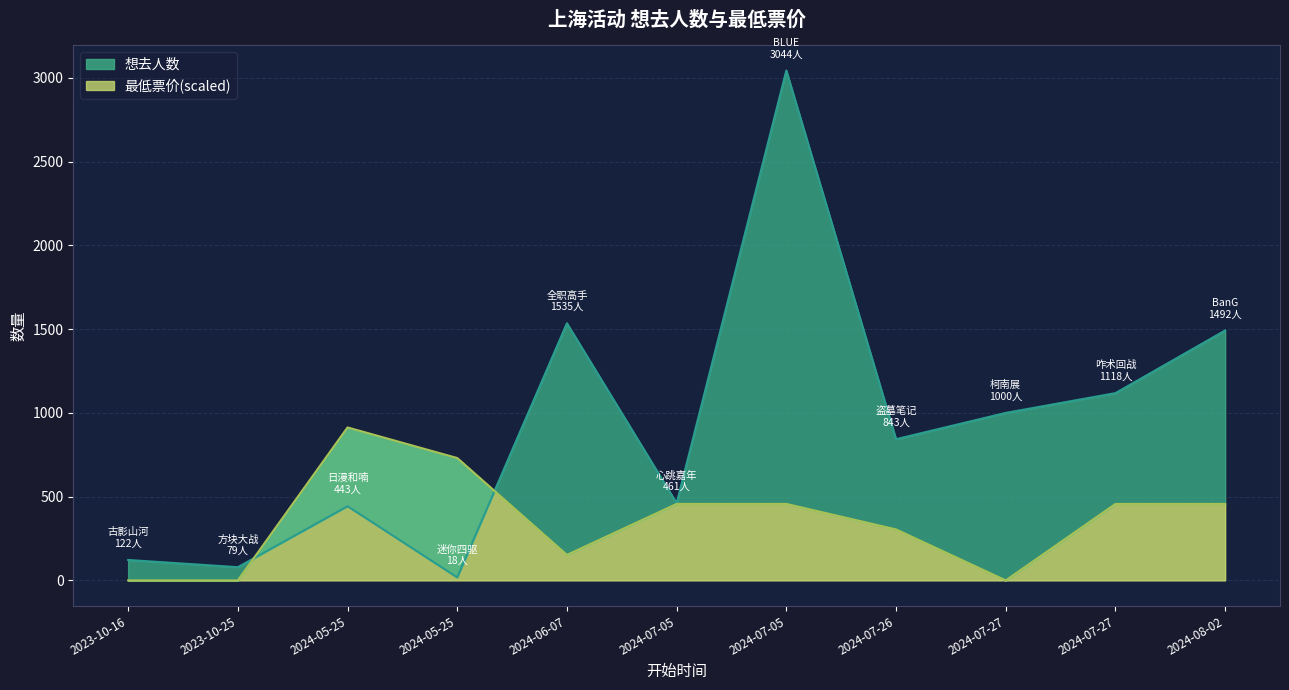

What is the maximum value for 最低票价?

913.2